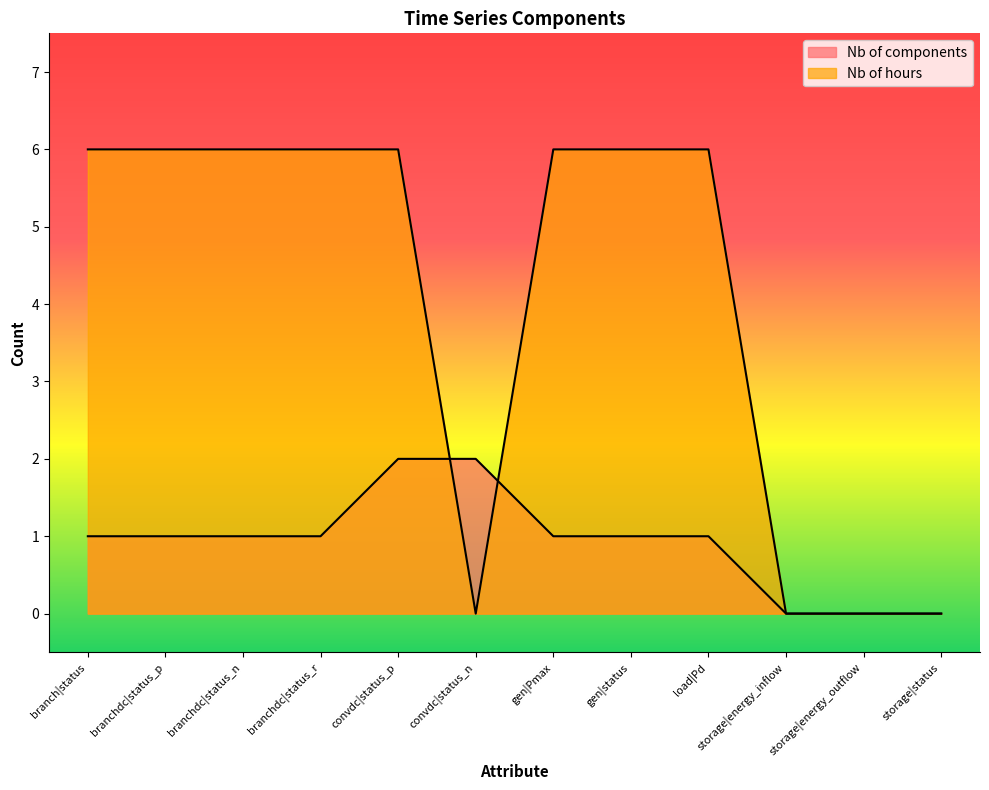

The Nb of components series shows 1 at gen|status. True or false?

True